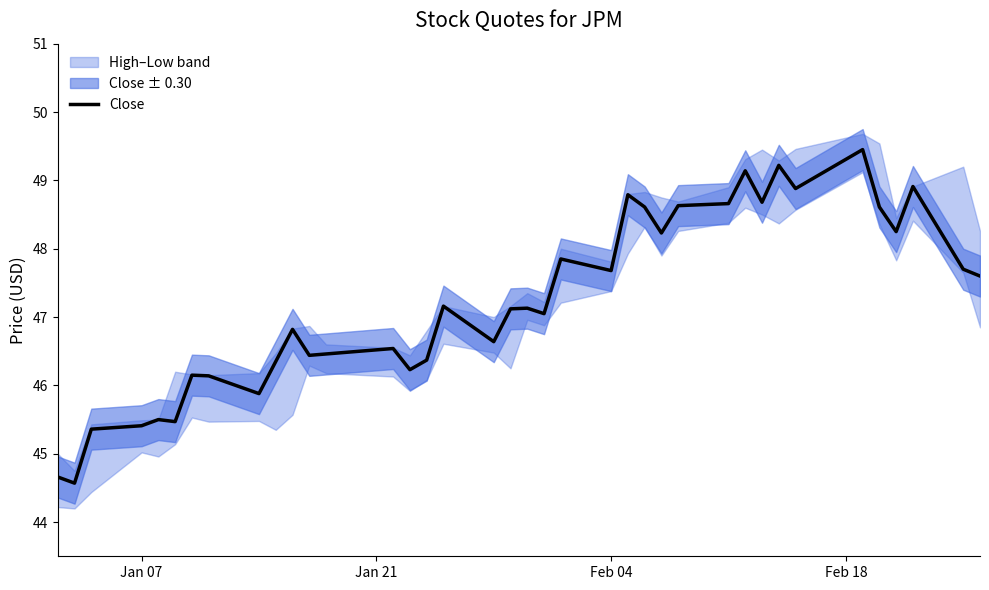

What is the lowest value of the Close series?

44.6